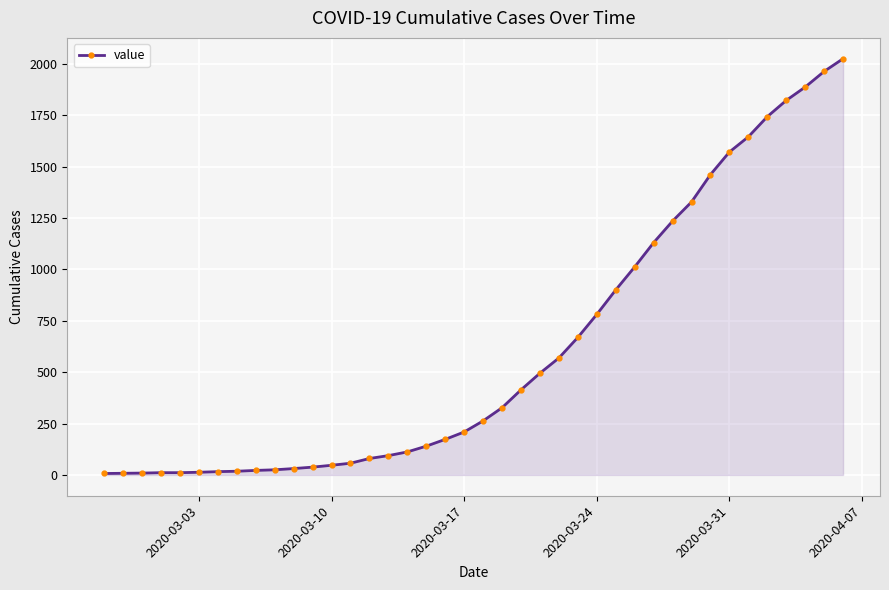

What is the average value?

609